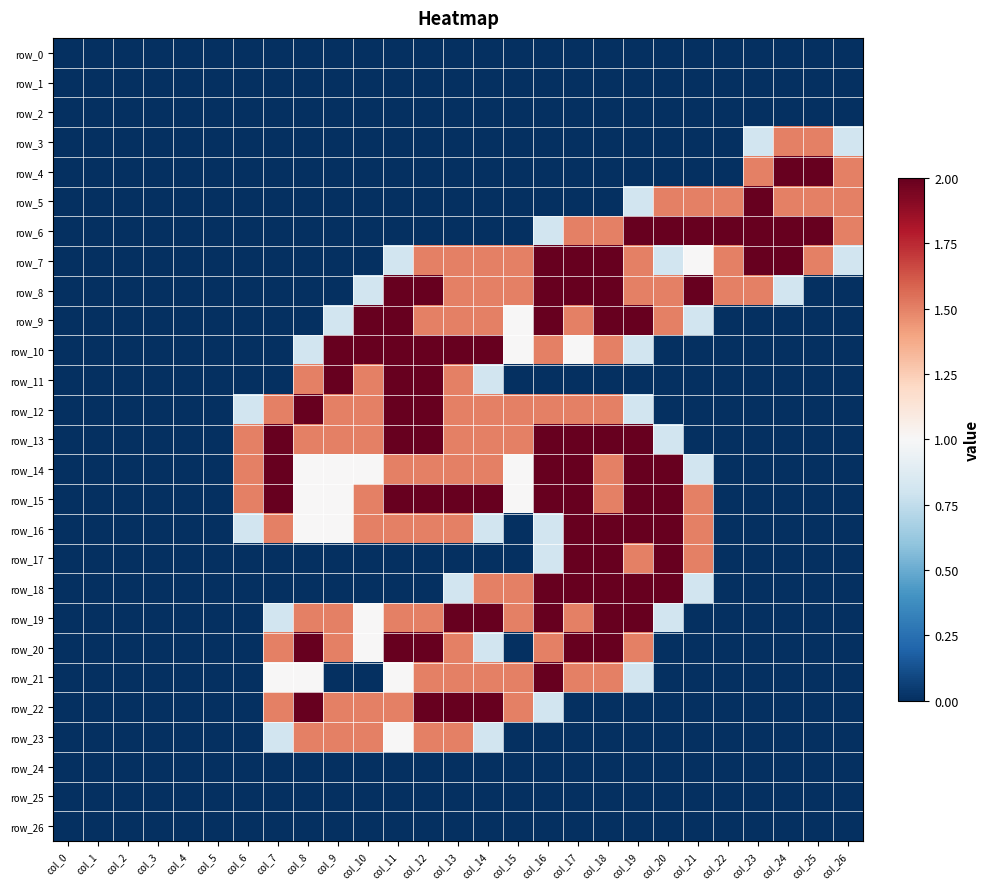

Reading right to left, extract all data points from this chart.

row_0: col_26=0.0	col_25=0.0	col_24=0.0	col_23=0.0	col_22=0.0	col_21=0.0	col_20=0.0	col_19=0.0	col_18=0.0	col_17=0.0	col_16=0.0	col_15=0.0	col_14=0.0	col_13=0.0	col_12=0.0	col_11=0.0	col_10=0.0	col_9=0.0	col_8=0.0	col_7=0.0	col_6=0.0	col_5=0.0	col_4=0.0	col_3=0.0	col_2=0.0	col_1=0.0	col_0=0.0
row_1: col_26=0.0	col_25=0.0	col_24=0.0	col_23=0.0	col_22=0.0	col_21=0.0	col_20=0.0	col_19=0.0	col_18=0.0	col_17=0.0	col_16=0.0	col_15=0.0	col_14=0.0	col_13=0.0	col_12=0.0	col_11=0.0	col_10=0.0	col_9=0.0	col_8=0.0	col_7=0.0	col_6=0.0	col_5=0.0	col_4=0.0	col_3=0.0	col_2=0.0	col_1=0.0	col_0=0.0
row_2: col_26=0.0	col_25=0.0	col_24=0.0	col_23=0.0	col_22=0.0	col_21=0.0	col_20=0.0	col_19=0.0	col_18=0.0	col_17=0.0	col_16=0.0	col_15=0.0	col_14=0.0	col_13=0.0	col_12=0.0	col_11=0.0	col_10=0.0	col_9=0.0	col_8=0.0	col_7=0.0	col_6=0.0	col_5=0.0	col_4=0.0	col_3=0.0	col_2=0.0	col_1=0.0	col_0=0.0
row_3: col_26=0.8	col_25=1.5	col_24=1.5	col_23=0.8	col_22=0.0	col_21=0.0	col_20=0.0	col_19=0.0	col_18=0.0	col_17=0.0	col_16=0.0	col_15=0.0	col_14=0.0	col_13=0.0	col_12=0.0	col_11=0.0	col_10=0.0	col_9=0.0	col_8=0.0	col_7=0.0	col_6=0.0	col_5=0.0	col_4=0.0	col_3=0.0	col_2=0.0	col_1=0.0	col_0=0.0
row_4: col_26=1.5	col_25=2.0	col_24=2.0	col_23=1.5	col_22=0.0	col_21=0.0	col_20=0.0	col_19=0.0	col_18=0.0	col_17=0.0	col_16=0.0	col_15=0.0	col_14=0.0	col_13=0.0	col_12=0.0	col_11=0.0	col_10=0.0	col_9=0.0	col_8=0.0	col_7=0.0	col_6=0.0	col_5=0.0	col_4=0.0	col_3=0.0	col_2=0.0	col_1=0.0	col_0=0.0
row_5: col_26=1.5	col_25=1.5	col_24=1.5	col_23=2.0	col_22=1.5	col_21=1.5	col_20=1.5	col_19=0.8	col_18=0.0	col_17=0.0	col_16=0.0	col_15=0.0	col_14=0.0	col_13=0.0	col_12=0.0	col_11=0.0	col_10=0.0	col_9=0.0	col_8=0.0	col_7=0.0	col_6=0.0	col_5=0.0	col_4=0.0	col_3=0.0	col_2=0.0	col_1=0.0	col_0=0.0
row_6: col_26=1.5	col_25=2.0	col_24=2.0	col_23=2.0	col_22=2.0	col_21=2.0	col_20=2.0	col_19=2.0	col_18=1.5	col_17=1.5	col_16=0.8	col_15=0.0	col_14=0.0	col_13=0.0	col_12=0.0	col_11=0.0	col_10=0.0	col_9=0.0	col_8=0.0	col_7=0.0	col_6=0.0	col_5=0.0	col_4=0.0	col_3=0.0	col_2=0.0	col_1=0.0	col_0=0.0
row_7: col_26=0.8	col_25=1.5	col_24=2.0	col_23=2.0	col_22=1.5	col_21=1.0	col_20=0.8	col_19=1.5	col_18=2.0	col_17=2.0	col_16=2.0	col_15=1.5	col_14=1.5	col_13=1.5	col_12=1.5	col_11=0.8	col_10=0.0	col_9=0.0	col_8=0.0	col_7=0.0	col_6=0.0	col_5=0.0	col_4=0.0	col_3=0.0	col_2=0.0	col_1=0.0	col_0=0.0
row_8: col_26=0.0	col_25=0.0	col_24=0.8	col_23=1.5	col_22=1.5	col_21=2.0	col_20=1.5	col_19=1.5	col_18=2.0	col_17=2.0	col_16=2.0	col_15=1.5	col_14=1.5	col_13=1.5	col_12=2.0	col_11=2.0	col_10=0.8	col_9=0.0	col_8=0.0	col_7=0.0	col_6=0.0	col_5=0.0	col_4=0.0	col_3=0.0	col_2=0.0	col_1=0.0	col_0=0.0
row_9: col_26=0.0	col_25=0.0	col_24=0.0	col_23=0.0	col_22=0.0	col_21=0.8	col_20=1.5	col_19=2.0	col_18=2.0	col_17=1.5	col_16=2.0	col_15=1.0	col_14=1.5	col_13=1.5	col_12=1.5	col_11=2.0	col_10=2.0	col_9=0.8	col_8=0.0	col_7=0.0	col_6=0.0	col_5=0.0	col_4=0.0	col_3=0.0	col_2=0.0	col_1=0.0	col_0=0.0
row_10: col_26=0.0	col_25=0.0	col_24=0.0	col_23=0.0	col_22=0.0	col_21=0.0	col_20=0.0	col_19=0.8	col_18=1.5	col_17=1.0	col_16=1.5	col_15=1.0	col_14=2.0	col_13=2.0	col_12=2.0	col_11=2.0	col_10=2.0	col_9=2.0	col_8=0.8	col_7=0.0	col_6=0.0	col_5=0.0	col_4=0.0	col_3=0.0	col_2=0.0	col_1=0.0	col_0=0.0
row_11: col_26=0.0	col_25=0.0	col_24=0.0	col_23=0.0	col_22=0.0	col_21=0.0	col_20=0.0	col_19=0.0	col_18=0.0	col_17=0.0	col_16=0.0	col_15=0.0	col_14=0.8	col_13=1.5	col_12=2.0	col_11=2.0	col_10=1.5	col_9=2.0	col_8=1.5	col_7=0.0	col_6=0.0	col_5=0.0	col_4=0.0	col_3=0.0	col_2=0.0	col_1=0.0	col_0=0.0
row_12: col_26=0.0	col_25=0.0	col_24=0.0	col_23=0.0	col_22=0.0	col_21=0.0	col_20=0.0	col_19=0.8	col_18=1.5	col_17=1.5	col_16=1.5	col_15=1.5	col_14=1.5	col_13=1.5	col_12=2.0	col_11=2.0	col_10=1.5	col_9=1.5	col_8=2.0	col_7=1.5	col_6=0.8	col_5=0.0	col_4=0.0	col_3=0.0	col_2=0.0	col_1=0.0	col_0=0.0
row_13: col_26=0.0	col_25=0.0	col_24=0.0	col_23=0.0	col_22=0.0	col_21=0.0	col_20=0.8	col_19=2.0	col_18=2.0	col_17=2.0	col_16=2.0	col_15=1.5	col_14=1.5	col_13=1.5	col_12=2.0	col_11=2.0	col_10=1.5	col_9=1.5	col_8=1.5	col_7=2.0	col_6=1.5	col_5=0.0	col_4=0.0	col_3=0.0	col_2=0.0	col_1=0.0	col_0=0.0
row_14: col_26=0.0	col_25=0.0	col_24=0.0	col_23=0.0	col_22=0.0	col_21=0.8	col_20=2.0	col_19=2.0	col_18=1.5	col_17=2.0	col_16=2.0	col_15=1.0	col_14=1.5	col_13=1.5	col_12=1.5	col_11=1.5	col_10=1.0	col_9=1.0	col_8=1.0	col_7=2.0	col_6=1.5	col_5=0.0	col_4=0.0	col_3=0.0	col_2=0.0	col_1=0.0	col_0=0.0
row_15: col_26=0.0	col_25=0.0	col_24=0.0	col_23=0.0	col_22=0.0	col_21=1.5	col_20=2.0	col_19=2.0	col_18=1.5	col_17=2.0	col_16=2.0	col_15=1.0	col_14=2.0	col_13=2.0	col_12=2.0	col_11=2.0	col_10=1.5	col_9=1.0	col_8=1.0	col_7=2.0	col_6=1.5	col_5=0.0	col_4=0.0	col_3=0.0	col_2=0.0	col_1=0.0	col_0=0.0
row_16: col_26=0.0	col_25=0.0	col_24=0.0	col_23=0.0	col_22=0.0	col_21=1.5	col_20=2.0	col_19=2.0	col_18=2.0	col_17=2.0	col_16=0.8	col_15=0.0	col_14=0.8	col_13=1.5	col_12=1.5	col_11=1.5	col_10=1.5	col_9=1.0	col_8=1.0	col_7=1.5	col_6=0.8	col_5=0.0	col_4=0.0	col_3=0.0	col_2=0.0	col_1=0.0	col_0=0.0
row_17: col_26=0.0	col_25=0.0	col_24=0.0	col_23=0.0	col_22=0.0	col_21=1.5	col_20=2.0	col_19=1.5	col_18=2.0	col_17=2.0	col_16=0.8	col_15=0.0	col_14=0.0	col_13=0.0	col_12=0.0	col_11=0.0	col_10=0.0	col_9=0.0	col_8=0.0	col_7=0.0	col_6=0.0	col_5=0.0	col_4=0.0	col_3=0.0	col_2=0.0	col_1=0.0	col_0=0.0
row_18: col_26=0.0	col_25=0.0	col_24=0.0	col_23=0.0	col_22=0.0	col_21=0.8	col_20=2.0	col_19=2.0	col_18=2.0	col_17=2.0	col_16=2.0	col_15=1.5	col_14=1.5	col_13=0.8	col_12=0.0	col_11=0.0	col_10=0.0	col_9=0.0	col_8=0.0	col_7=0.0	col_6=0.0	col_5=0.0	col_4=0.0	col_3=0.0	col_2=0.0	col_1=0.0	col_0=0.0
row_19: col_26=0.0	col_25=0.0	col_24=0.0	col_23=0.0	col_22=0.0	col_21=0.0	col_20=0.8	col_19=2.0	col_18=2.0	col_17=1.5	col_16=2.0	col_15=1.5	col_14=2.0	col_13=2.0	col_12=1.5	col_11=1.5	col_10=1.0	col_9=1.5	col_8=1.5	col_7=0.8	col_6=0.0	col_5=0.0	col_4=0.0	col_3=0.0	col_2=0.0	col_1=0.0	col_0=0.0
row_20: col_26=0.0	col_25=0.0	col_24=0.0	col_23=0.0	col_22=0.0	col_21=0.0	col_20=0.0	col_19=1.5	col_18=2.0	col_17=2.0	col_16=1.5	col_15=0.0	col_14=0.8	col_13=1.5	col_12=2.0	col_11=2.0	col_10=1.0	col_9=1.5	col_8=2.0	col_7=1.5	col_6=0.0	col_5=0.0	col_4=0.0	col_3=0.0	col_2=0.0	col_1=0.0	col_0=0.0
row_21: col_26=0.0	col_25=0.0	col_24=0.0	col_23=0.0	col_22=0.0	col_21=0.0	col_20=0.0	col_19=0.8	col_18=1.5	col_17=1.5	col_16=2.0	col_15=1.5	col_14=1.5	col_13=1.5	col_12=1.5	col_11=1.0	col_10=0.0	col_9=0.0	col_8=1.0	col_7=1.0	col_6=0.0	col_5=0.0	col_4=0.0	col_3=0.0	col_2=0.0	col_1=0.0	col_0=0.0
row_22: col_26=0.0	col_25=0.0	col_24=0.0	col_23=0.0	col_22=0.0	col_21=0.0	col_20=0.0	col_19=0.0	col_18=0.0	col_17=0.0	col_16=0.8	col_15=1.5	col_14=2.0	col_13=2.0	col_12=2.0	col_11=1.5	col_10=1.5	col_9=1.5	col_8=2.0	col_7=1.5	col_6=0.0	col_5=0.0	col_4=0.0	col_3=0.0	col_2=0.0	col_1=0.0	col_0=0.0
row_23: col_26=0.0	col_25=0.0	col_24=0.0	col_23=0.0	col_22=0.0	col_21=0.0	col_20=0.0	col_19=0.0	col_18=0.0	col_17=0.0	col_16=0.0	col_15=0.0	col_14=0.8	col_13=1.5	col_12=1.5	col_11=1.0	col_10=1.5	col_9=1.5	col_8=1.5	col_7=0.8	col_6=0.0	col_5=0.0	col_4=0.0	col_3=0.0	col_2=0.0	col_1=0.0	col_0=0.0
row_24: col_26=0.0	col_25=0.0	col_24=0.0	col_23=0.0	col_22=0.0	col_21=0.0	col_20=0.0	col_19=0.0	col_18=0.0	col_17=0.0	col_16=0.0	col_15=0.0	col_14=0.0	col_13=0.0	col_12=0.0	col_11=0.0	col_10=0.0	col_9=0.0	col_8=0.0	col_7=0.0	col_6=0.0	col_5=0.0	col_4=0.0	col_3=0.0	col_2=0.0	col_1=0.0	col_0=0.0
row_25: col_26=0.0	col_25=0.0	col_24=0.0	col_23=0.0	col_22=0.0	col_21=0.0	col_20=0.0	col_19=0.0	col_18=0.0	col_17=0.0	col_16=0.0	col_15=0.0	col_14=0.0	col_13=0.0	col_12=0.0	col_11=0.0	col_10=0.0	col_9=0.0	col_8=0.0	col_7=0.0	col_6=0.0	col_5=0.0	col_4=0.0	col_3=0.0	col_2=0.0	col_1=0.0	col_0=0.0
row_26: col_26=0.0	col_25=0.0	col_24=0.0	col_23=0.0	col_22=0.0	col_21=0.0	col_20=0.0	col_19=0.0	col_18=0.0	col_17=0.0	col_16=0.0	col_15=0.0	col_14=0.0	col_13=0.0	col_12=0.0	col_11=0.0	col_10=0.0	col_9=0.0	col_8=0.0	col_7=0.0	col_6=0.0	col_5=0.0	col_4=0.0	col_3=0.0	col_2=0.0	col_1=0.0	col_0=0.0